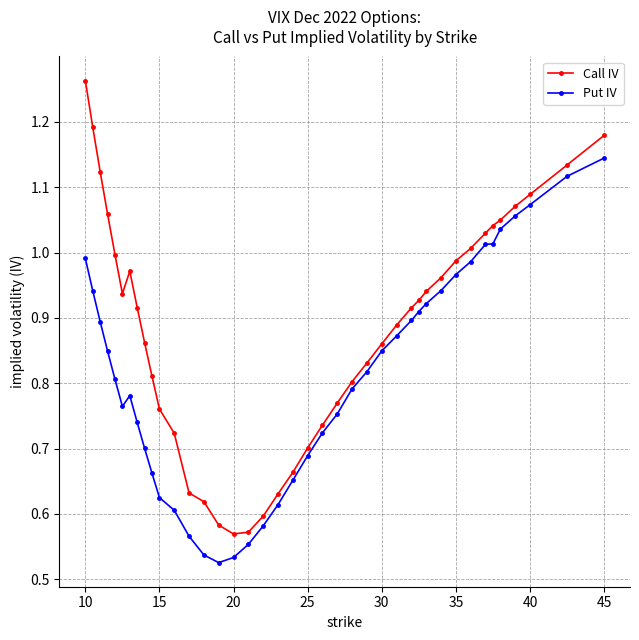

List the series in order of their peak value, highest first.

Call IV, Put IV